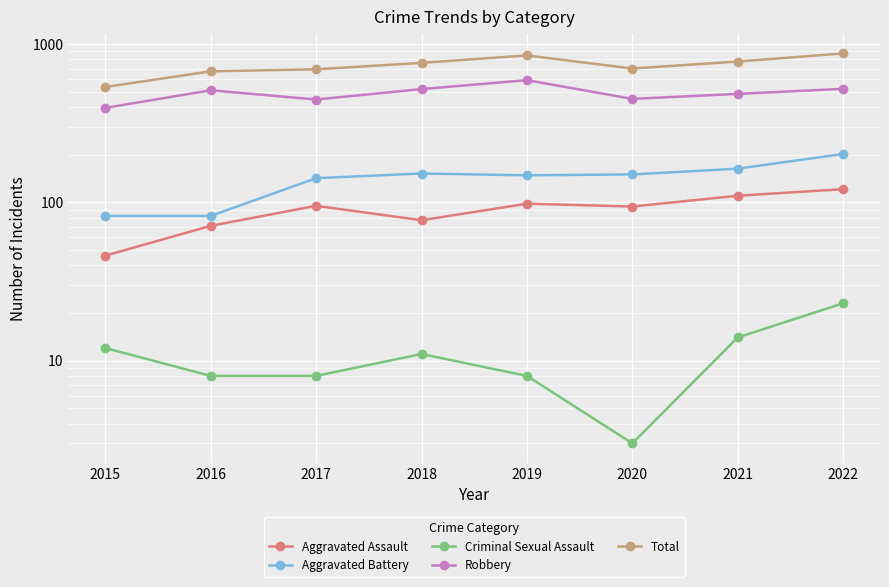

At which category does Robbery reach its first local peak?

2016